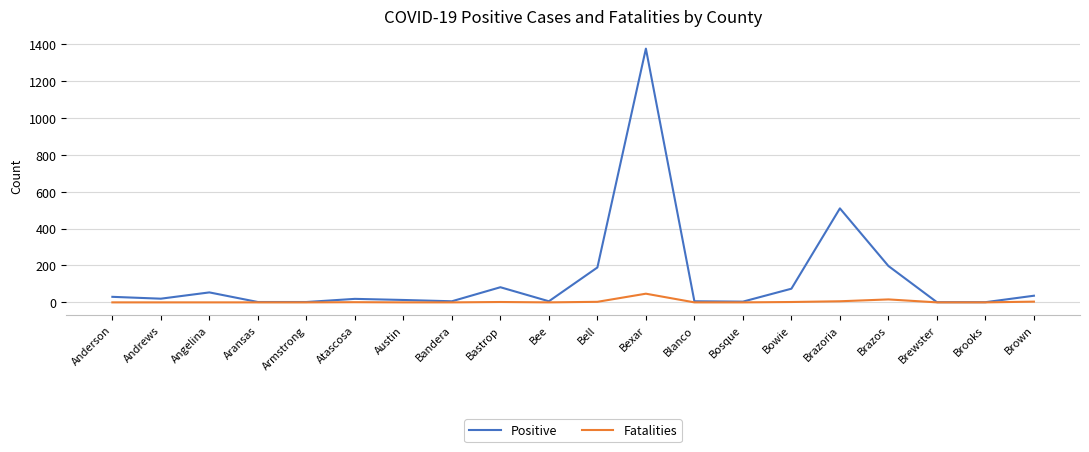

The Fatalities series shows 0 at Aransas. True or false?

True